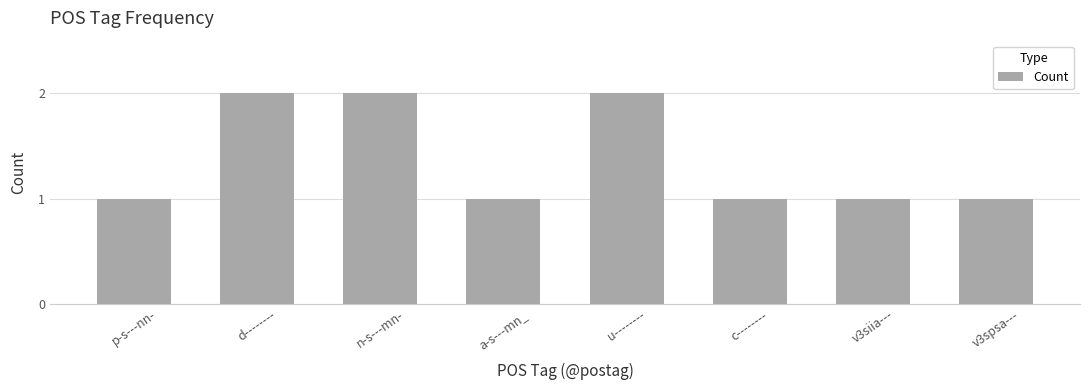

What is the maximum value shown in the chart?

2